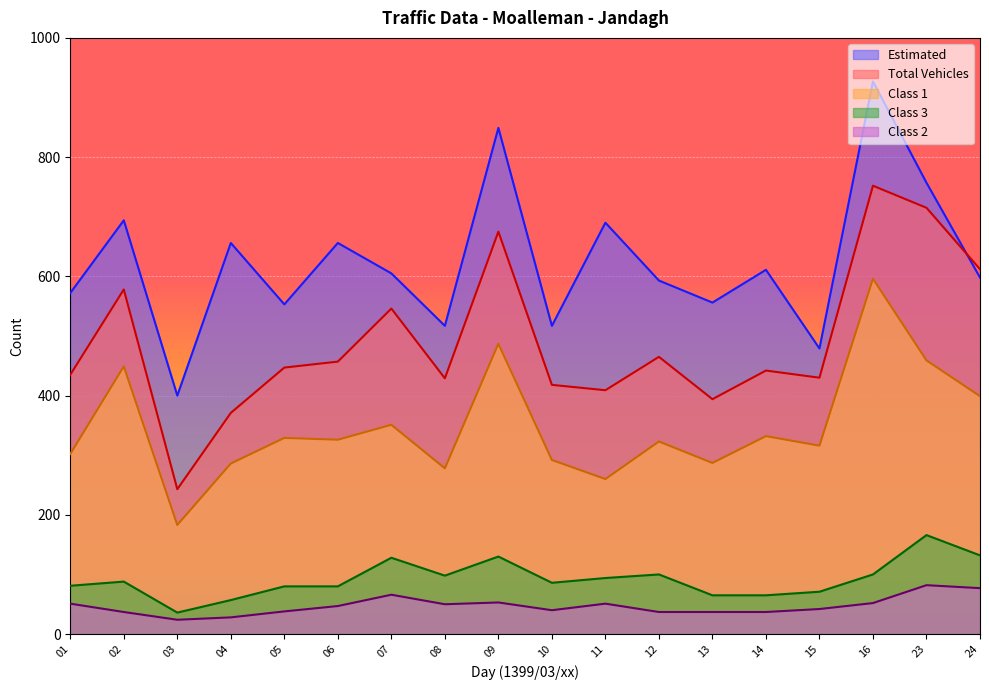

At how many categories does at least one series exceed 579?

11